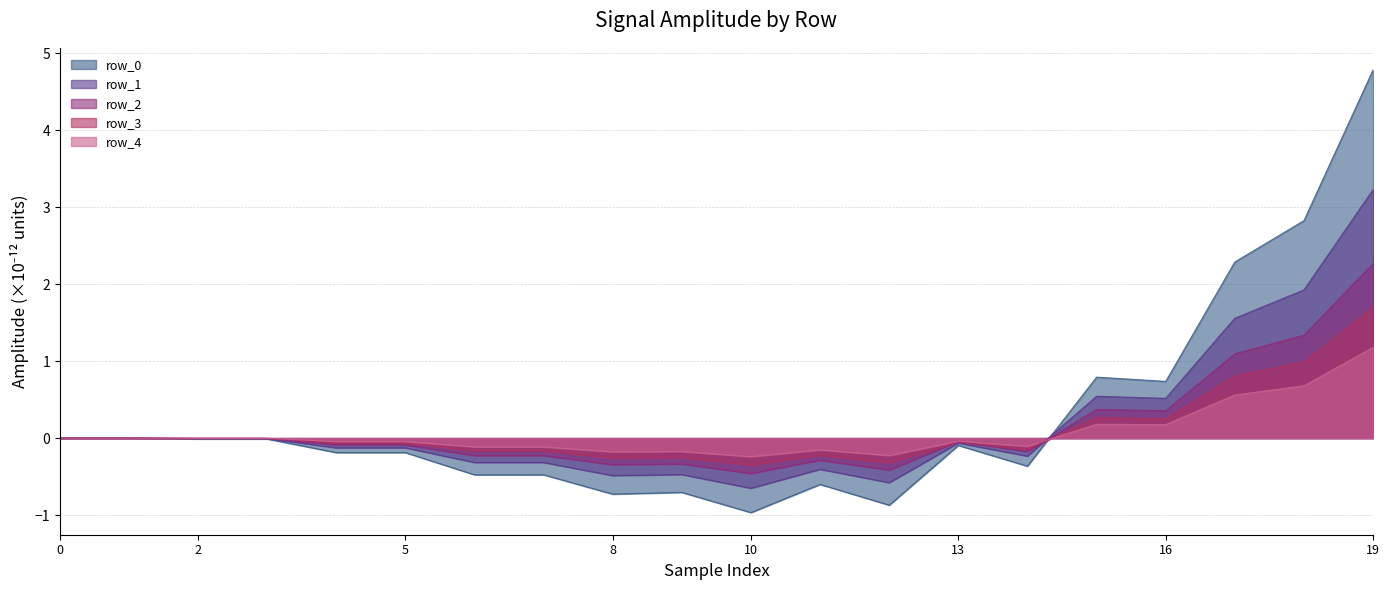

Is it true that row_4 equals -0.0 at 8?

False